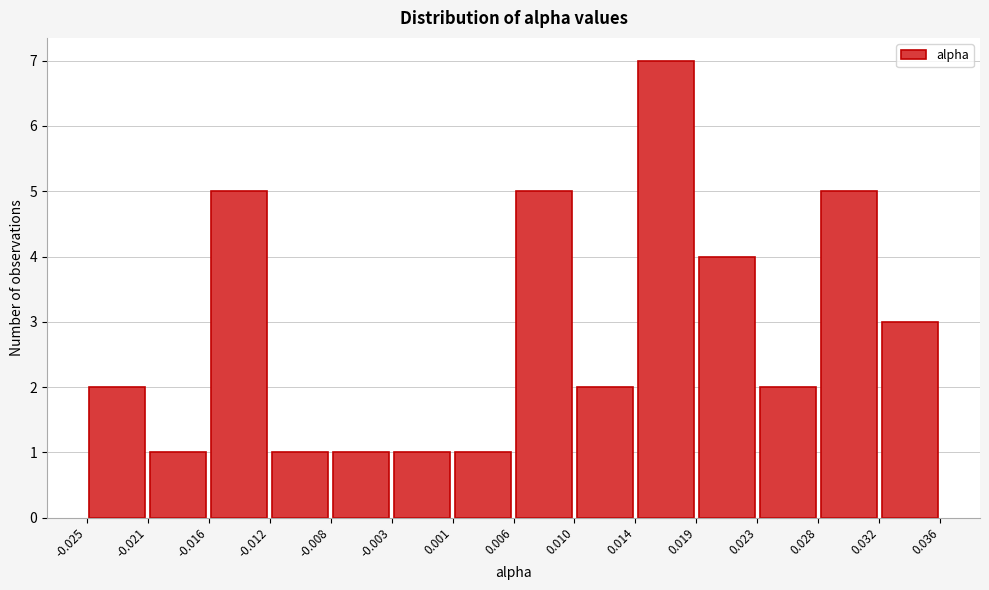

Reading left to right, transcribe this chart: for each bar, give the range it covers on the x-axis and its height. The values are not printed on the chart, so give them approximately, as read against the axis.

-0.025 to -0.021: 2
-0.021 to -0.016: 1
-0.016 to -0.012: 5
-0.012 to -0.008: 1
-0.008 to -0.003: 1
-0.003 to 0.001: 1
0.001 to 0.006: 1
0.006 to 0.010: 5
0.010 to 0.014: 2
0.014 to 0.019: 7
0.019 to 0.023: 4
0.023 to 0.028: 2
0.028 to 0.032: 5
0.032 to 0.036: 3